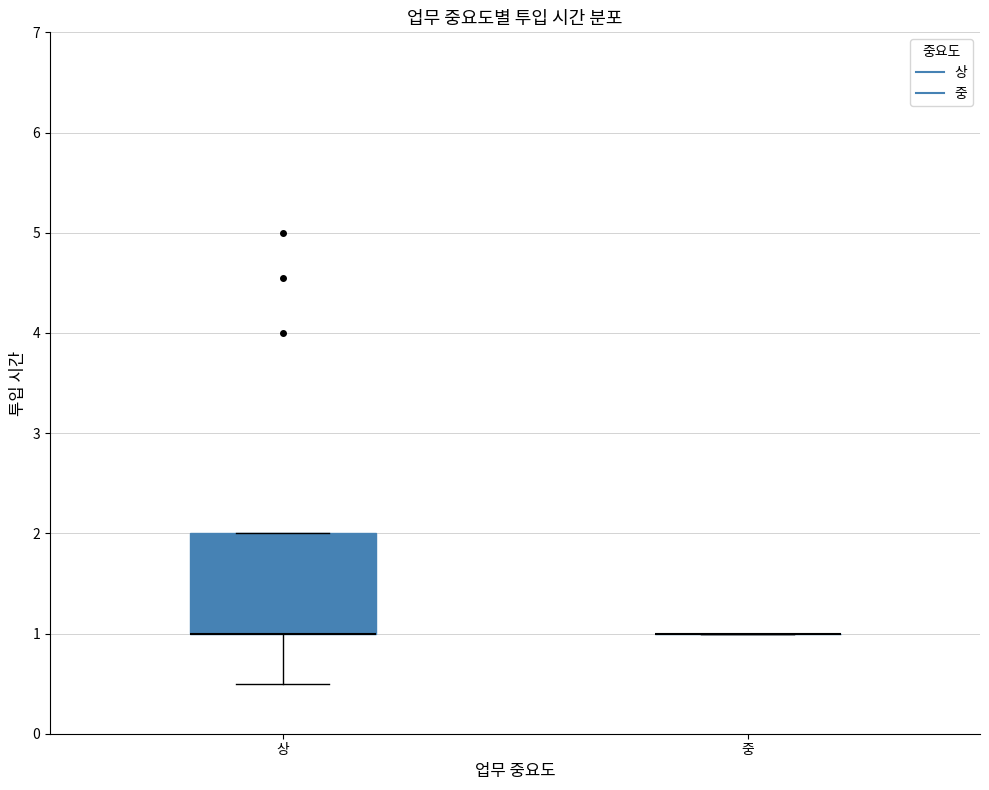

Reading left to right, read every box against the y-axis: the position of its median line, the range the box covers, and the ends of its whiskers. The values are not printed on the chart, so give them approximately, as read against the axis.

상: median 1.0 (drawn on the box's lower edge), box 1.0 to 2.0, whiskers 0.5 to 2.0
중: box collapsed to a line at 1.0, whiskers 1.0 to 1.0